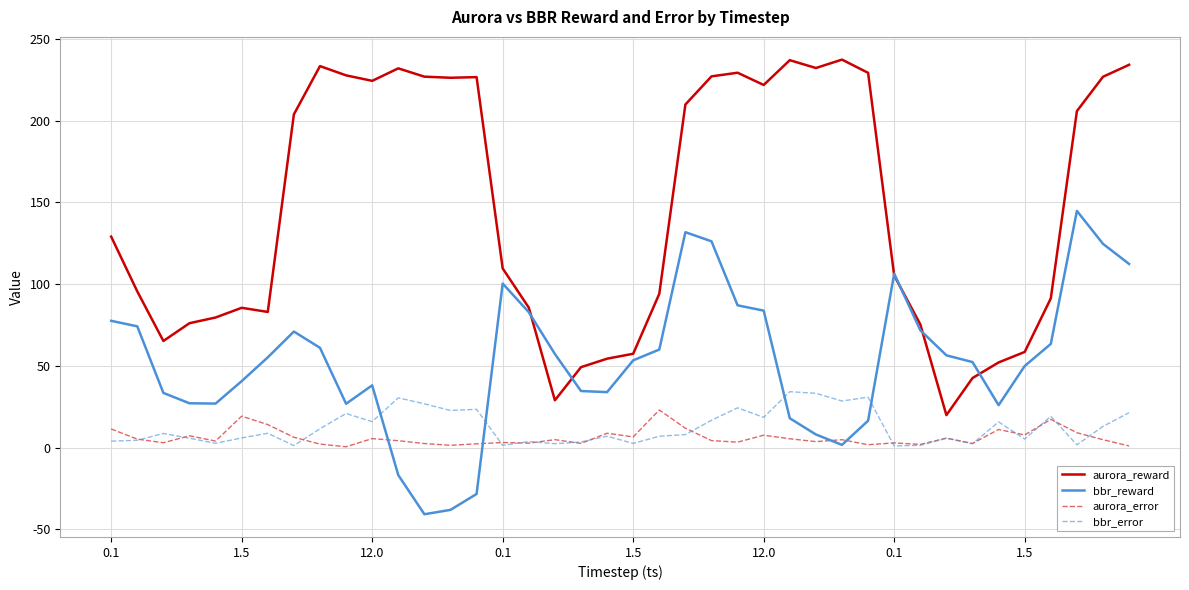

Which series has the largest total across all categories?

aurora_reward